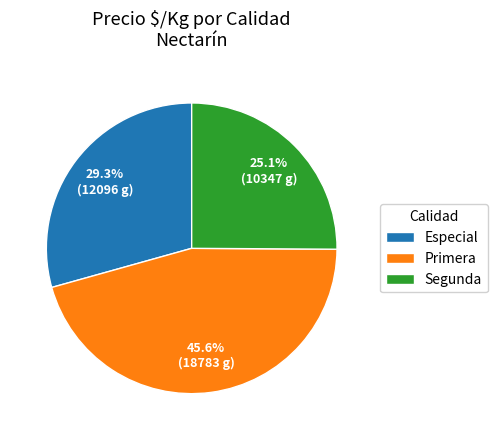

To the nearest percent, what is the average slice percentage?

33%